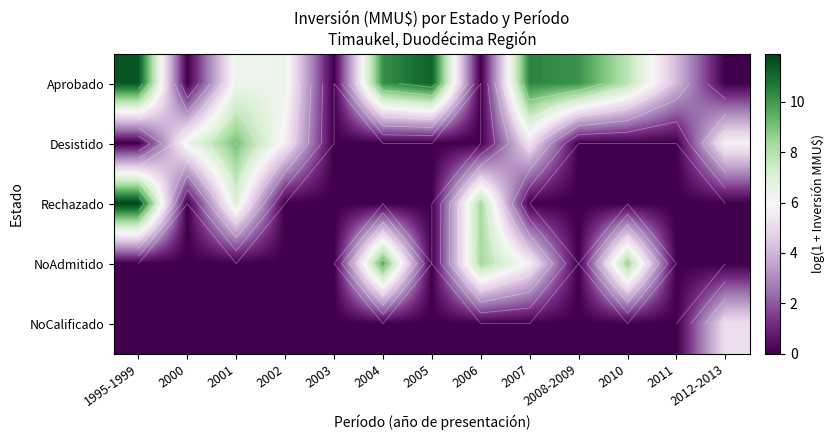

The value of Desistido at 2000 is 6.3. True or false?

True